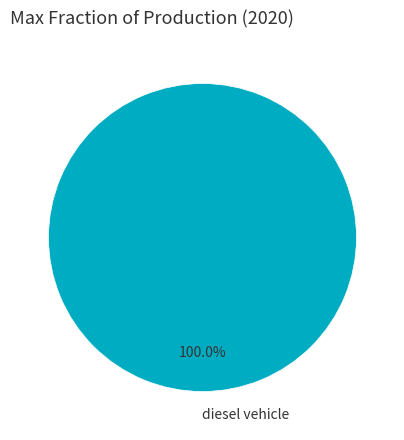

Is there any slice that represents more than half of the pie?

Yes